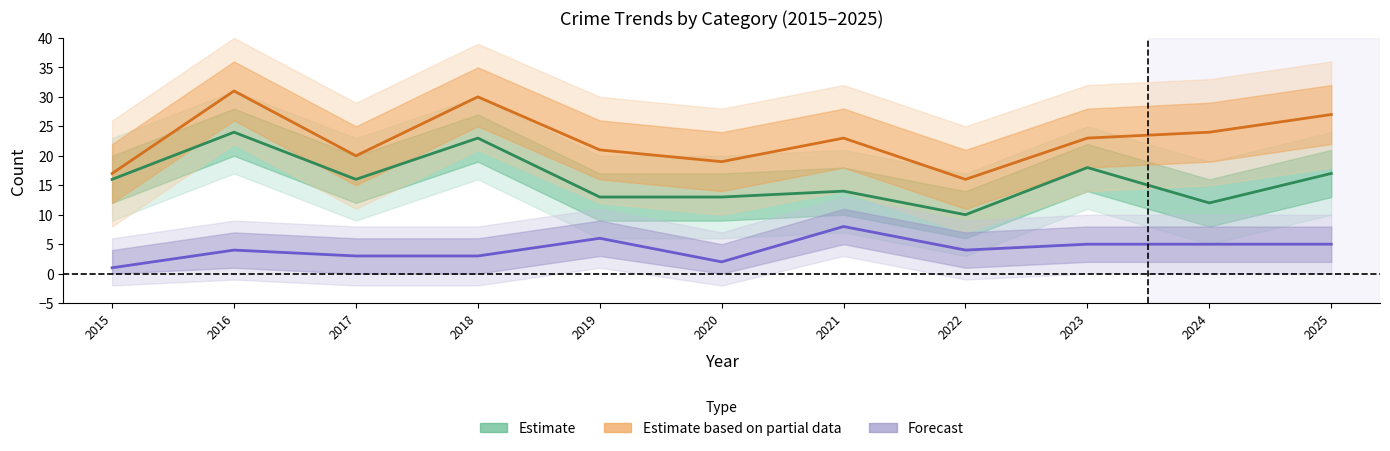

Is it true that Estimate equals 21 at 2020?

False